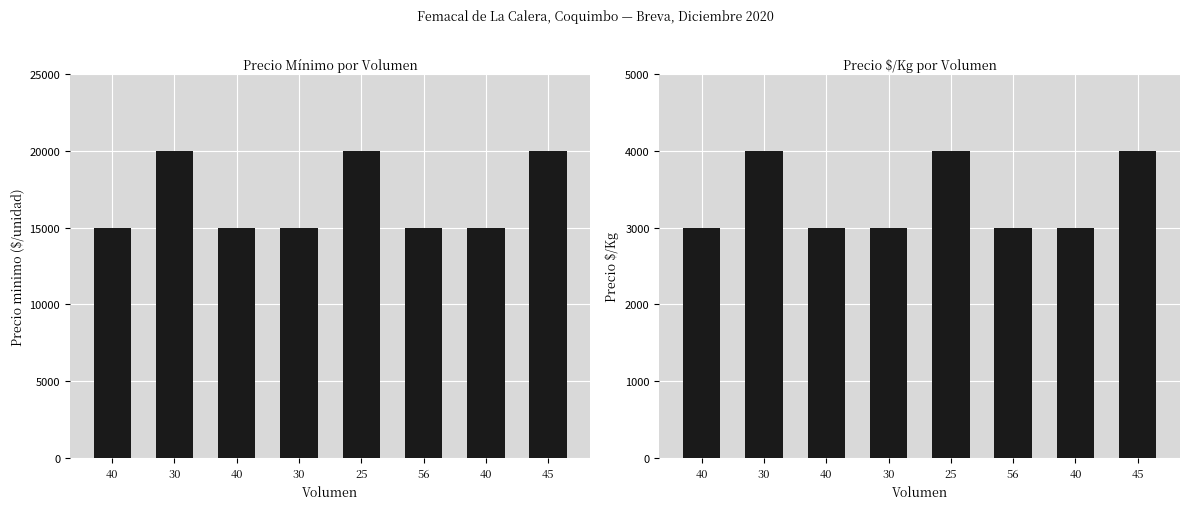

Which series changed the most between 40 and 30?

Precio minimo